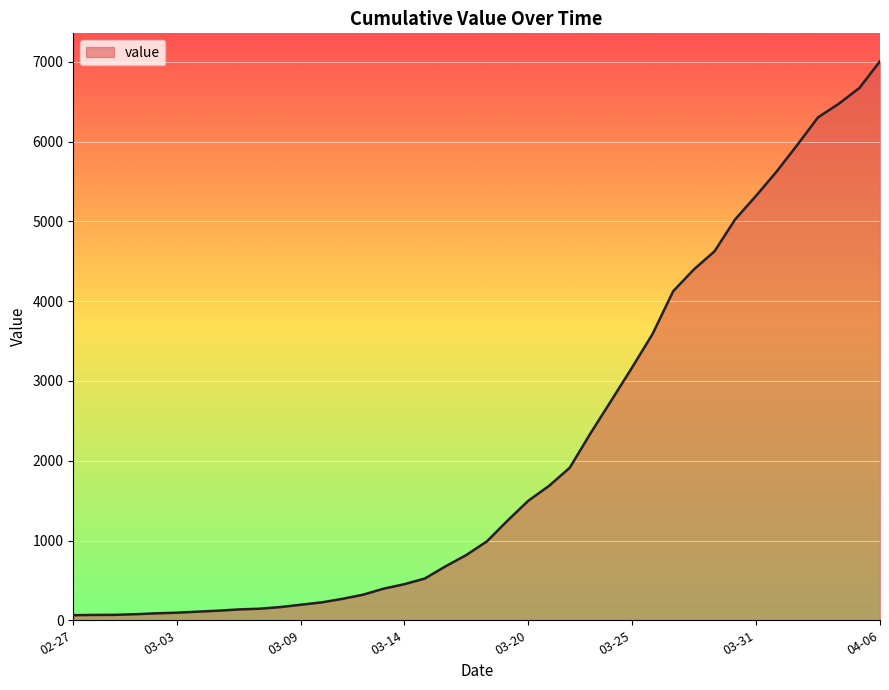

What is the difference between the maximum and minimum values?

6944